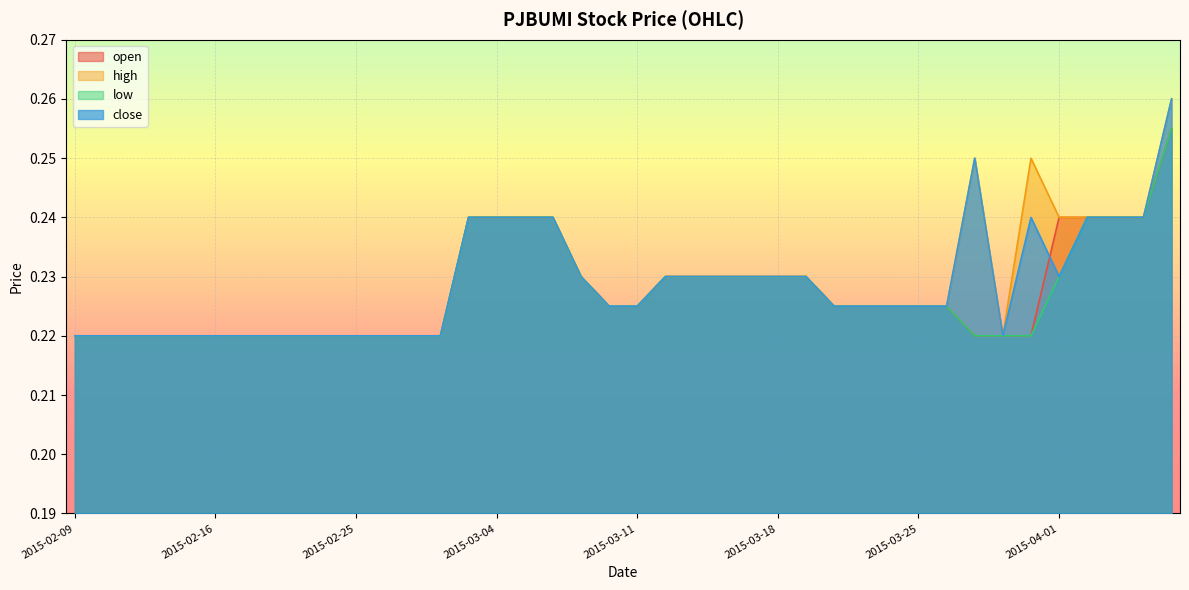

What is the label of the 31st point from the right?

2015-02-24